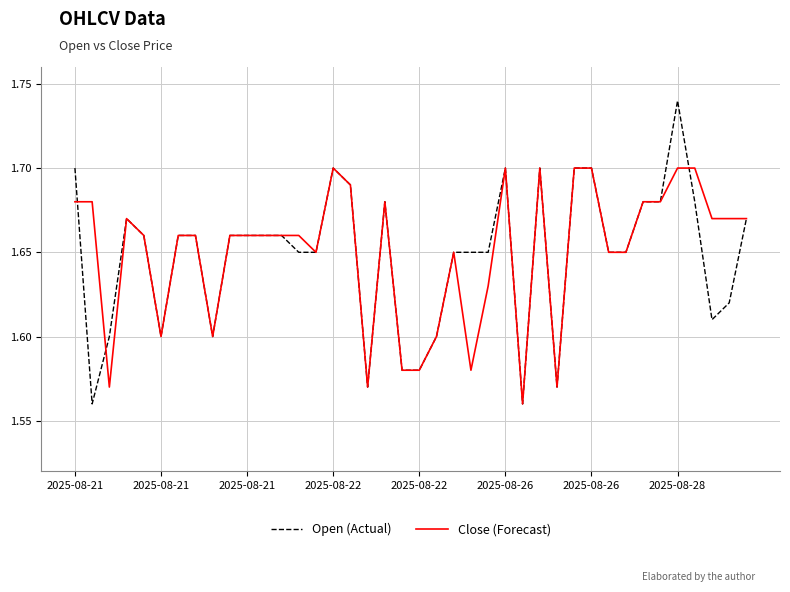

Which series has the widest spread of values?

Open (Actual)